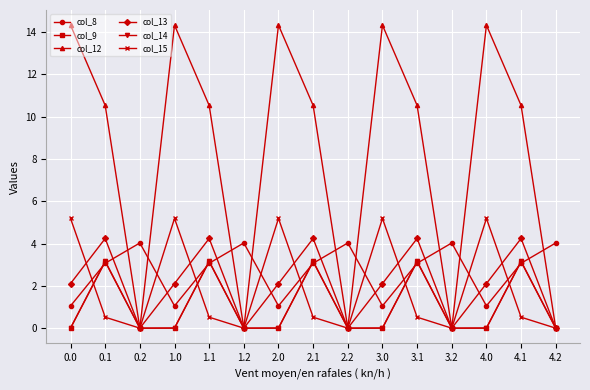

Which series has the largest total across all categories?

col_12